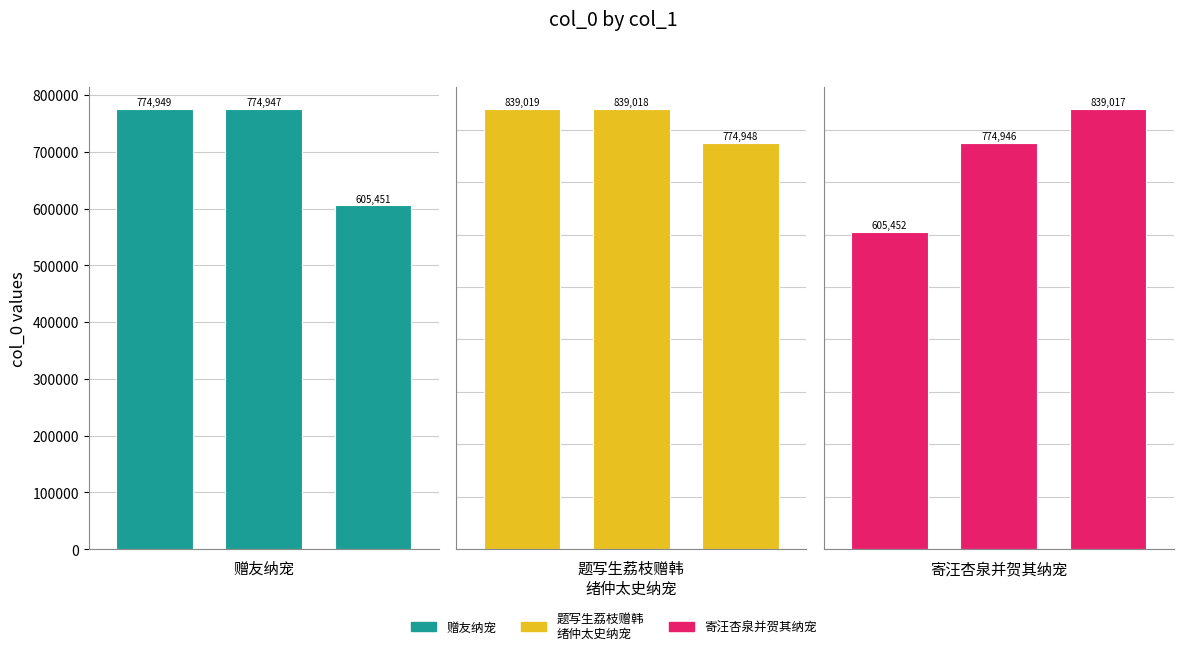

Reading left to right, transcribe all the data shown in this chart.

赠友纳宠: 0=774949	1=774947	2=605451
题写生荔枝赠韩
绪仲太史纳宠: 0=839019	1=839018	2=774948
寄汪杏泉并贺其纳宠: 0=605452	1=774946	2=839017